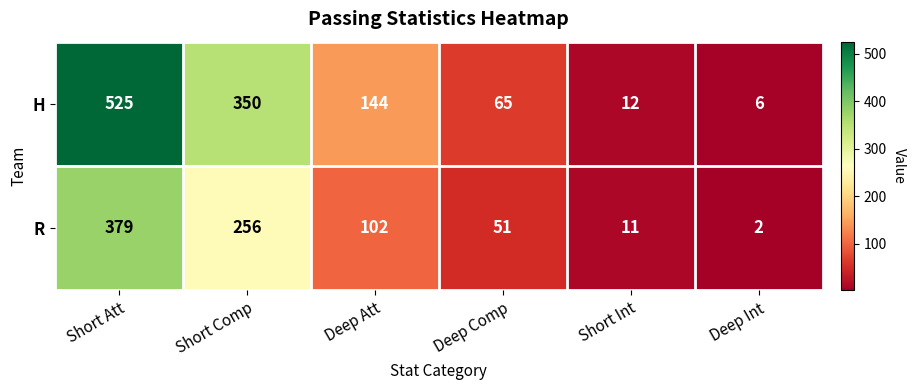

Reading right to left, list all the values displayed in this chart.

H: 6	12	65	144	350	525
R: 2	11	51	102	256	379